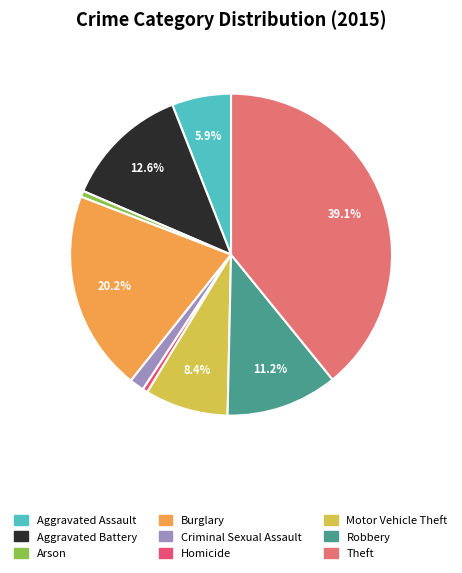

What is the ratio of the value at Aggravated Battery to the value at Robbery?

1.1